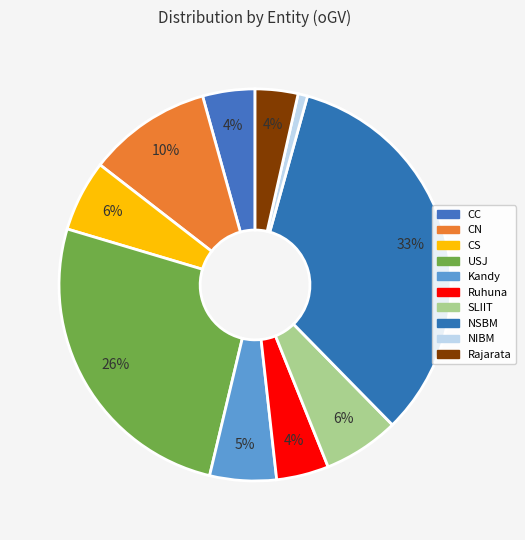

Which has a higher value, Kandy or USJ?

USJ